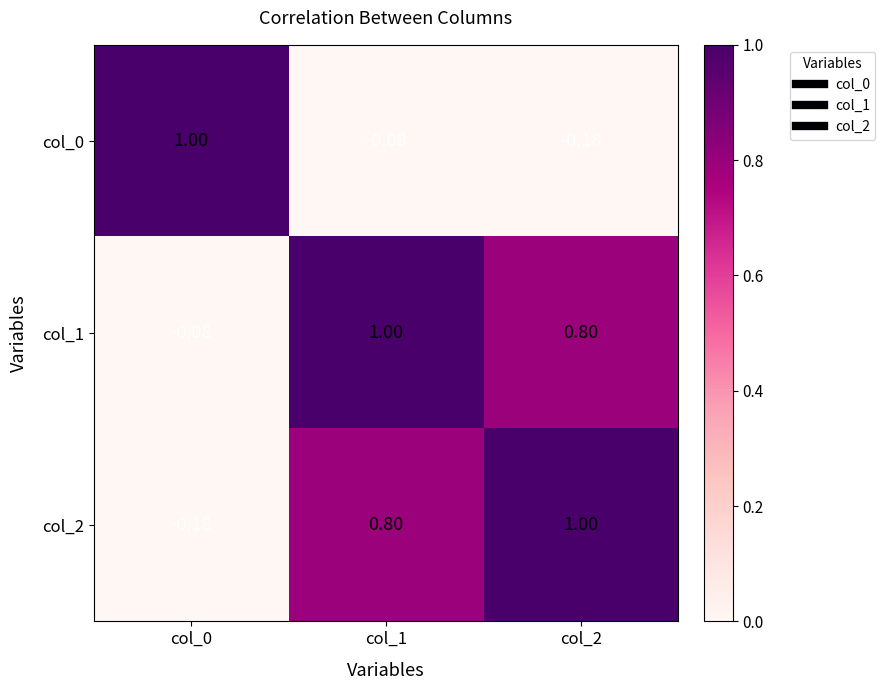

Is the value of col_2 at col_0 greater than the value of col_1 at col_2?

No